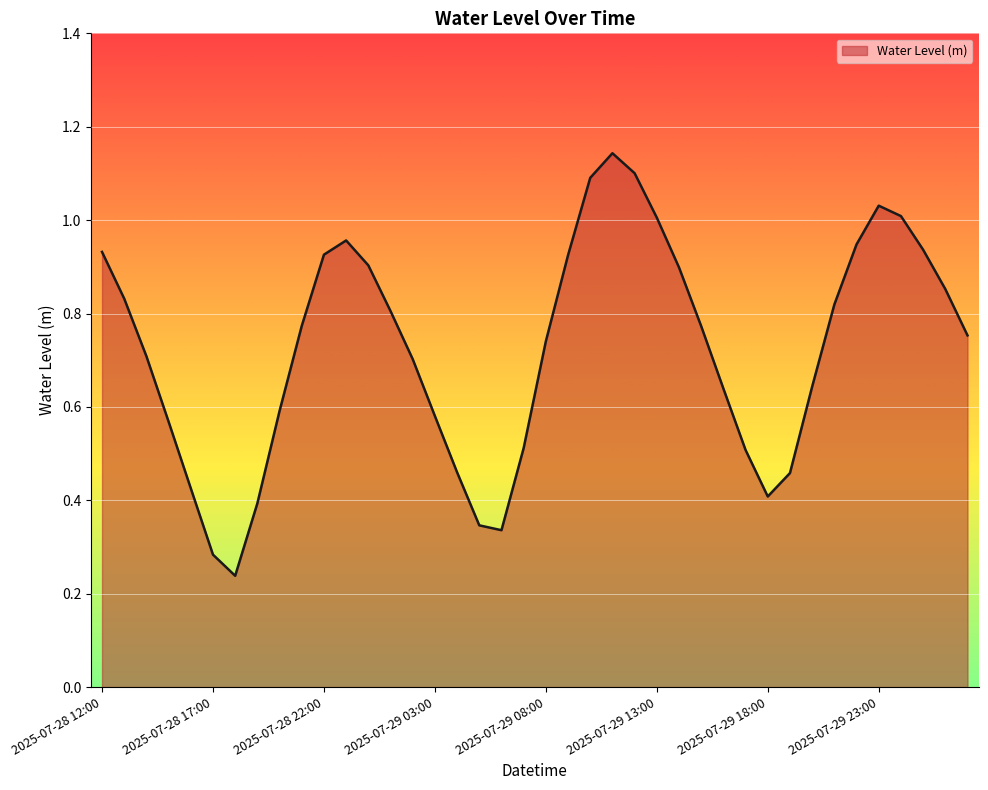

How many lines are shown in the chart?

1